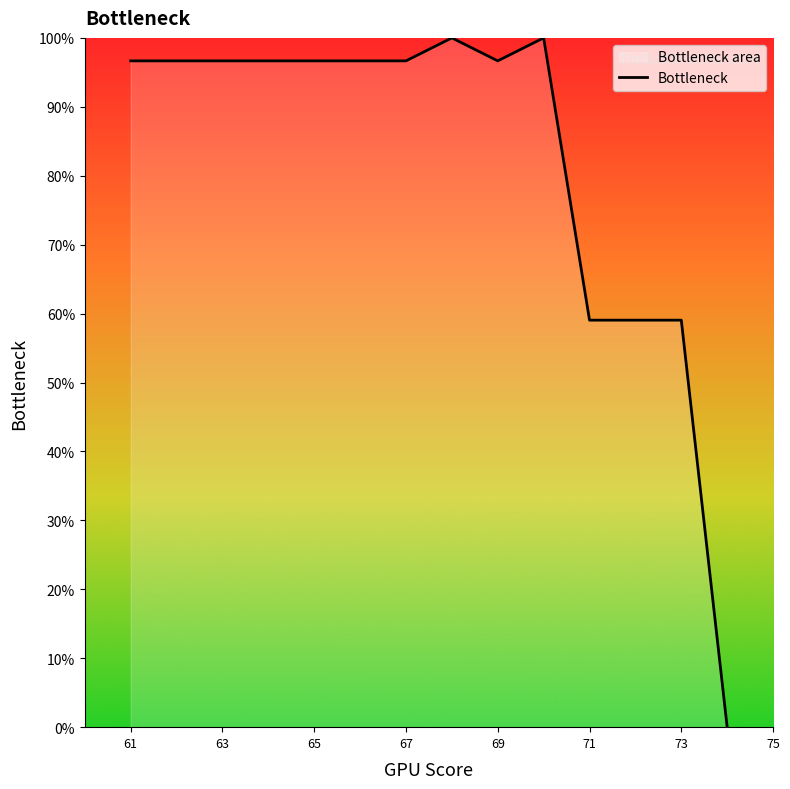

Which has a higher value, 71 or 65?

65